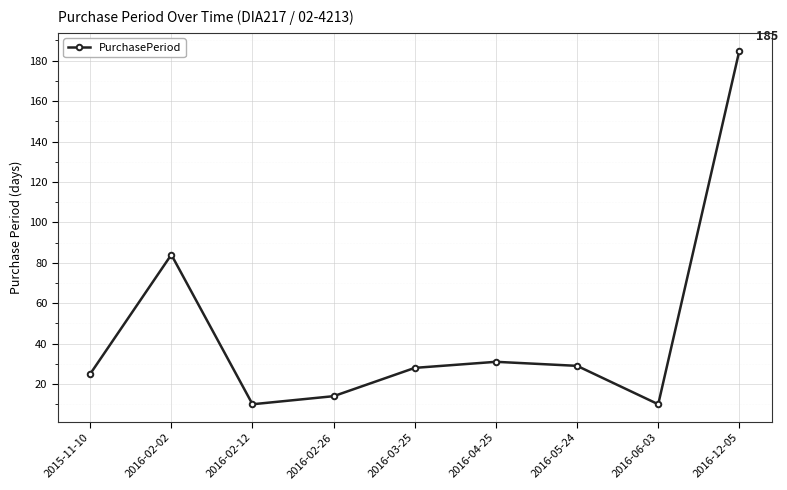

Reading right to left, transcribe all the data shown in this chart.

185	10	29	31	28	14	10	84	25